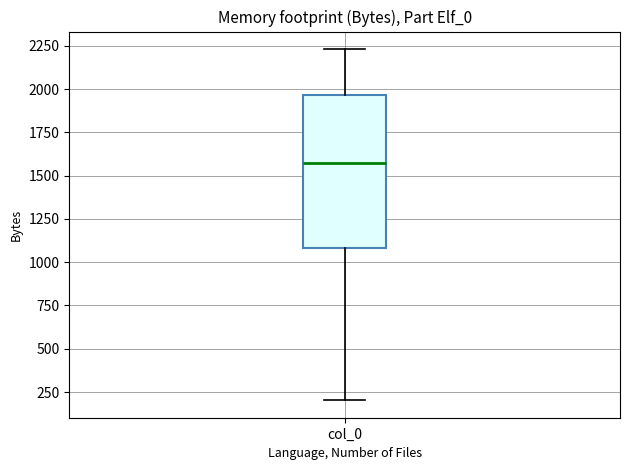

Read this box plot against the y-axis: the position of the median line, the range covered by the box, and the ends of both whiskers. The values are not printed on the chart, so give them approximately, as read against the axis.

median 1550, box 1100 to 1950, whiskers 200 to 2250